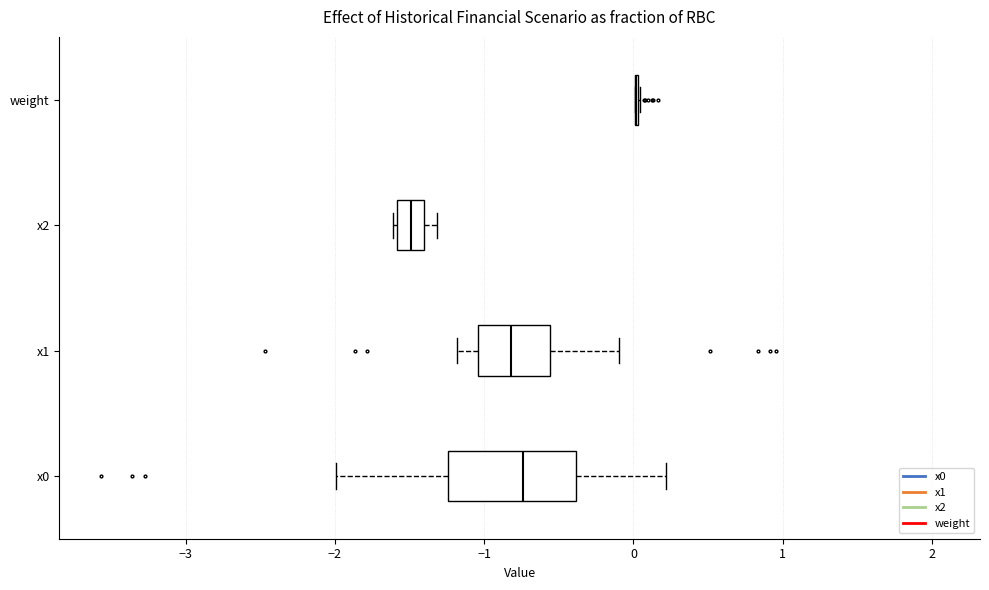

Reading bottom to top, read every box against the x-axis: the position of its median line, the range the box covers, and the ends of its whiskers. The values are not printed on the chart, so give them approximately, as read against the axis.

x0: median -0.7, box -1.2 to -0.4, whiskers -2.0 to 0.2
x1: median -0.8, box -1.0 to -0.6, whiskers -1.2 to -0.1
x2: median -1.5, box -1.6 to -1.4, whiskers -1.6 to -1.3
weight: box collapsed to a line at 0.0, whiskers 0.0 to 0.0